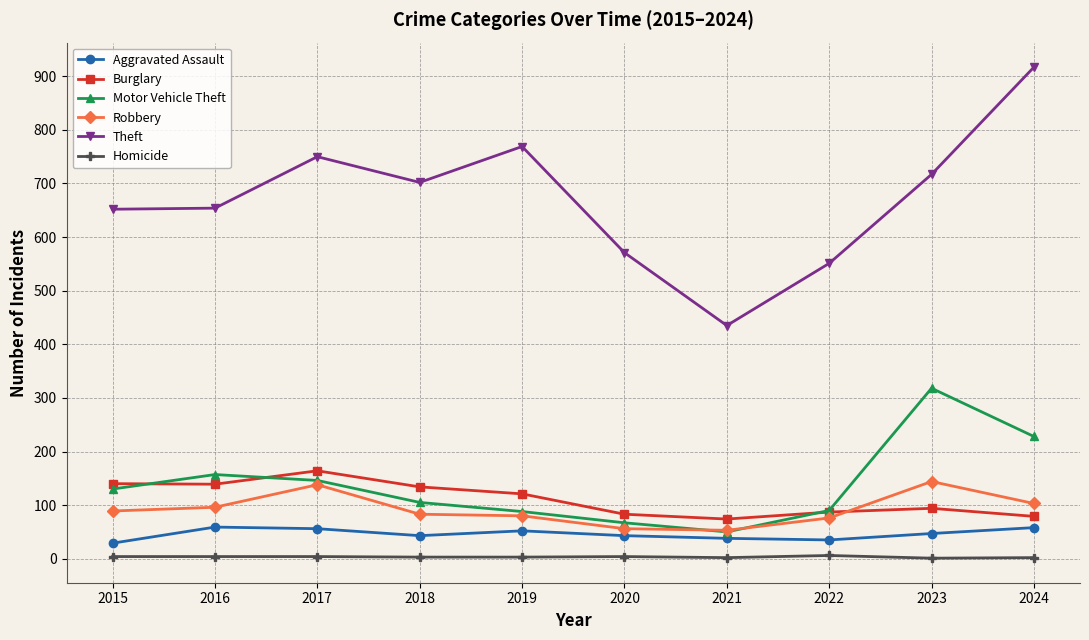

Where is the first local maximum for Burglary?

2017